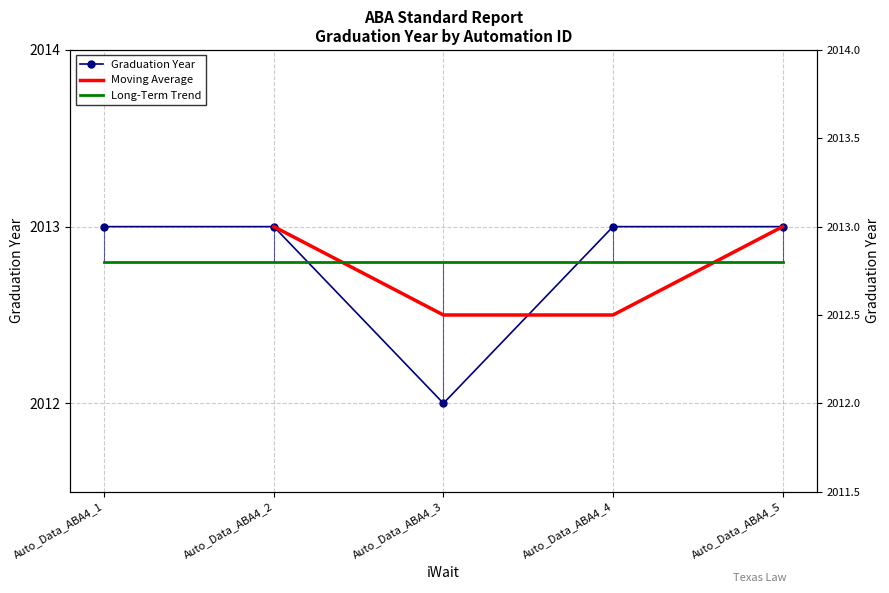

What is the value of the 4th point from the left?

2013